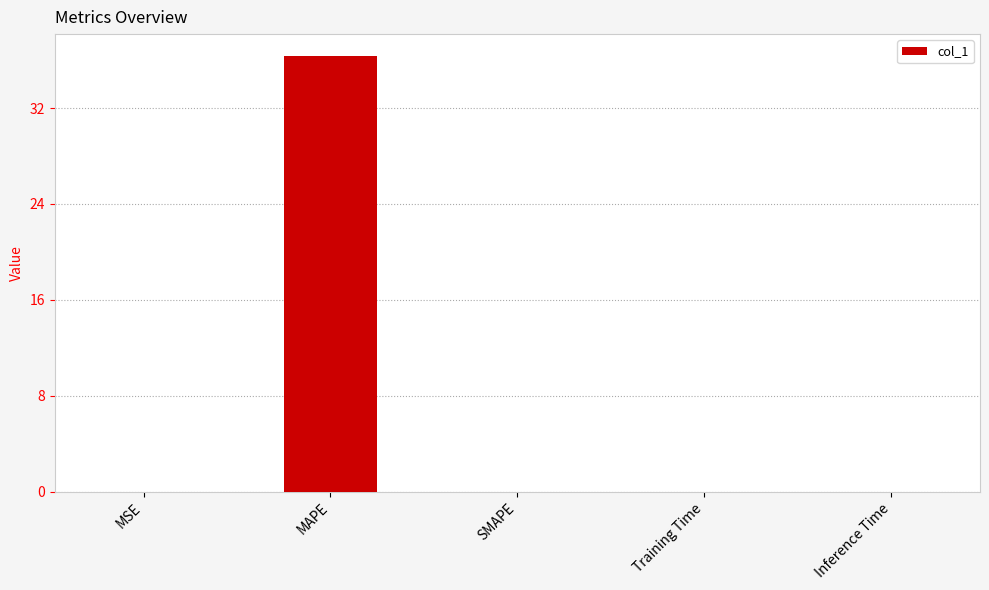

Which category has the highest value across all series?

MAPE